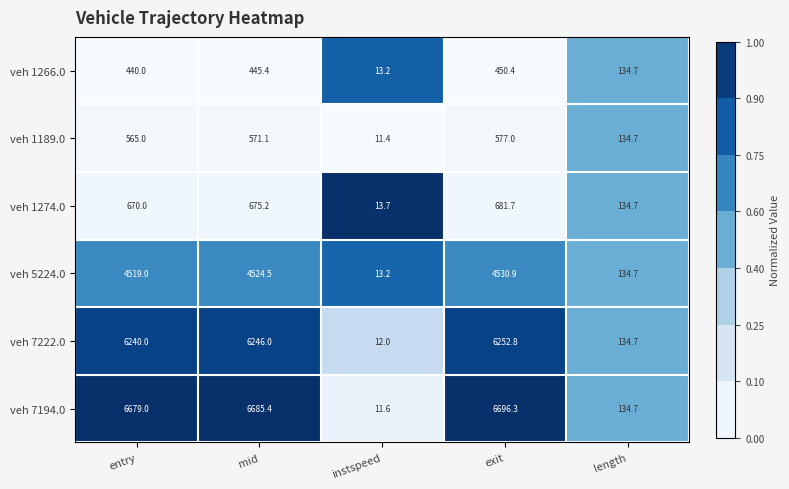

The value of veh 7194.0 at length is 134.7. True or false?

True